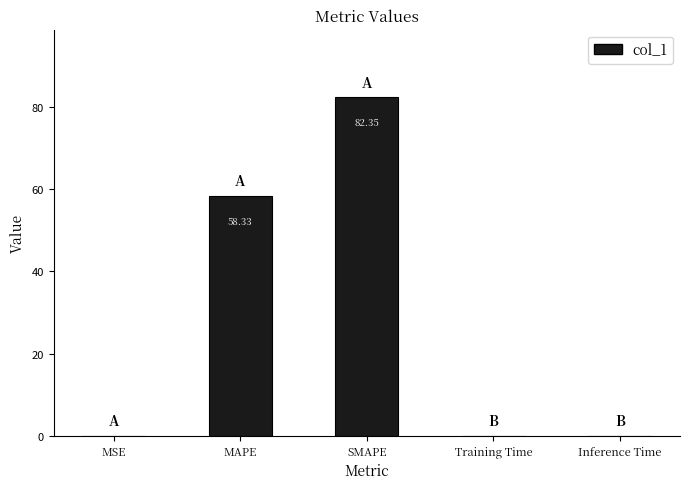

What is the sum of the values at SMAPE and MSE?

82.4